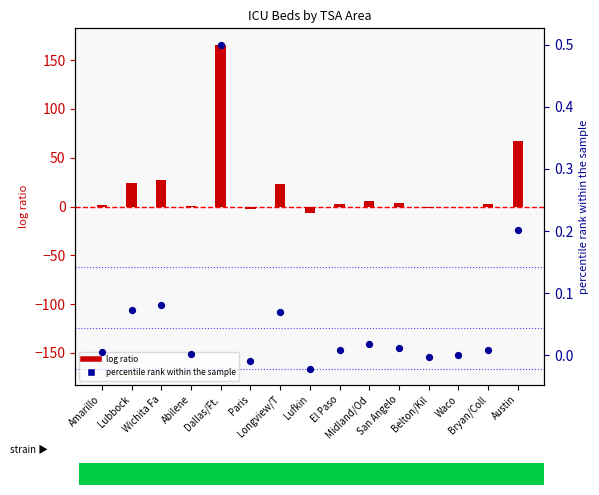

At which category is the sum across all series the highest?

Dallas/Ft.